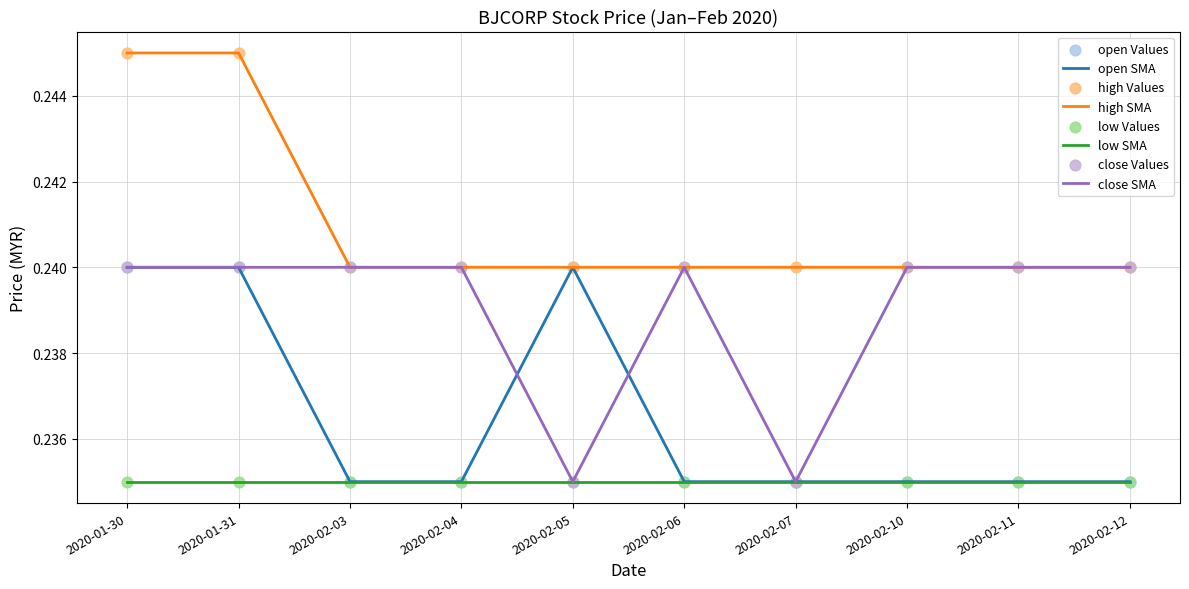

Which series has the largest total across all categories?

high SMA